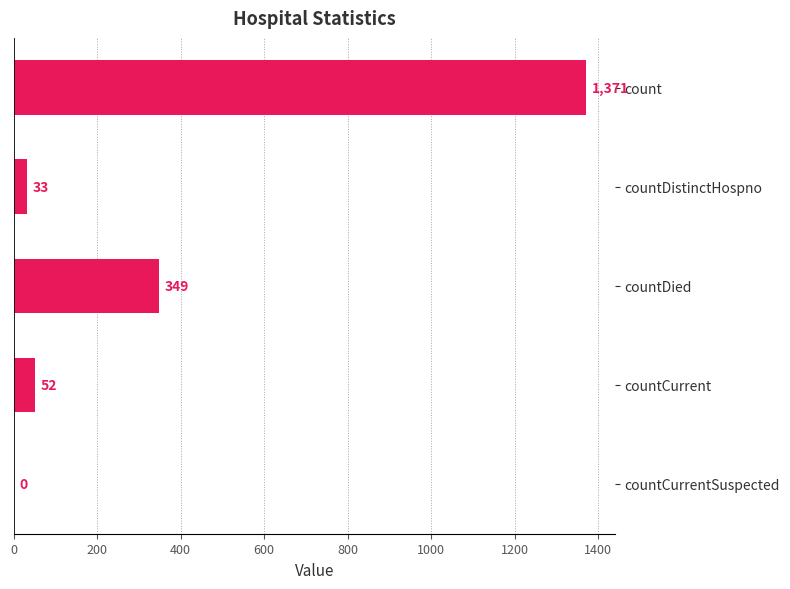

True or false: the data shows 77 at countDied.

False